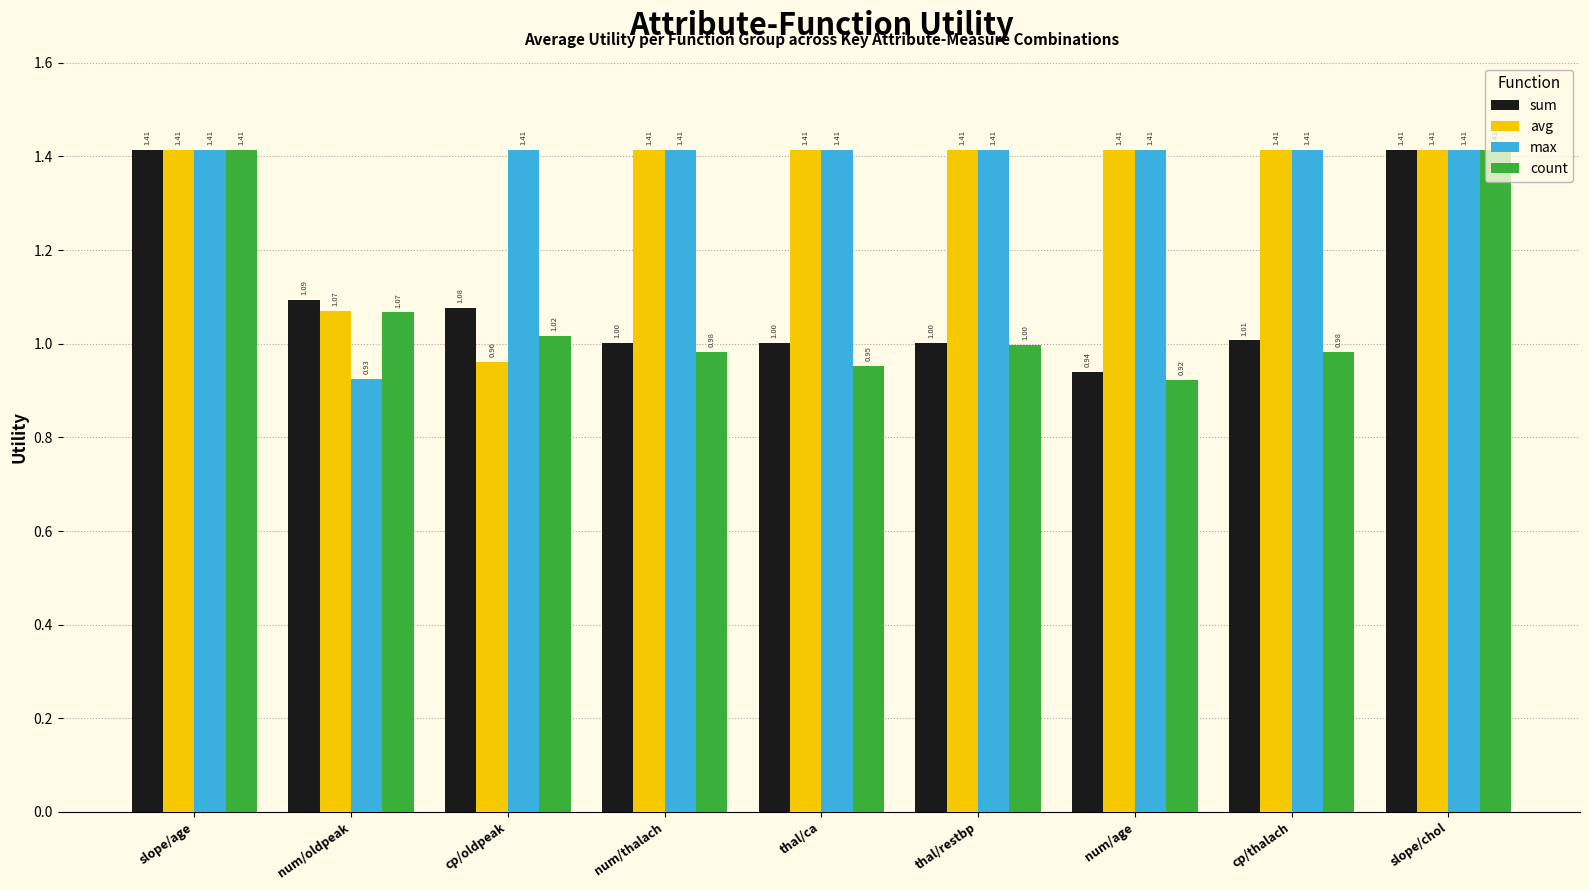

At which label does max first exceed 1?

slope/age